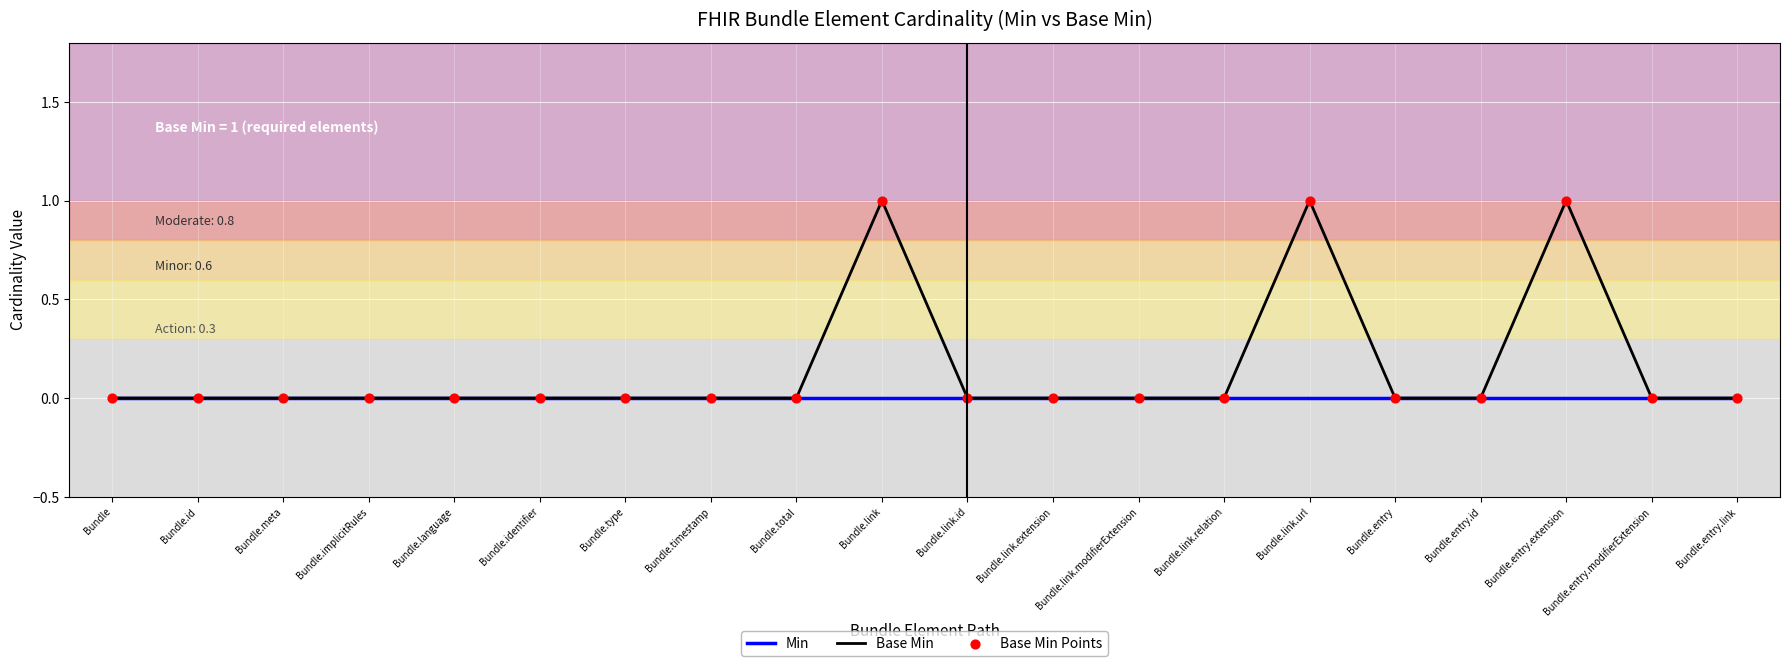

Which series has the largest total across all categories?

Base Min